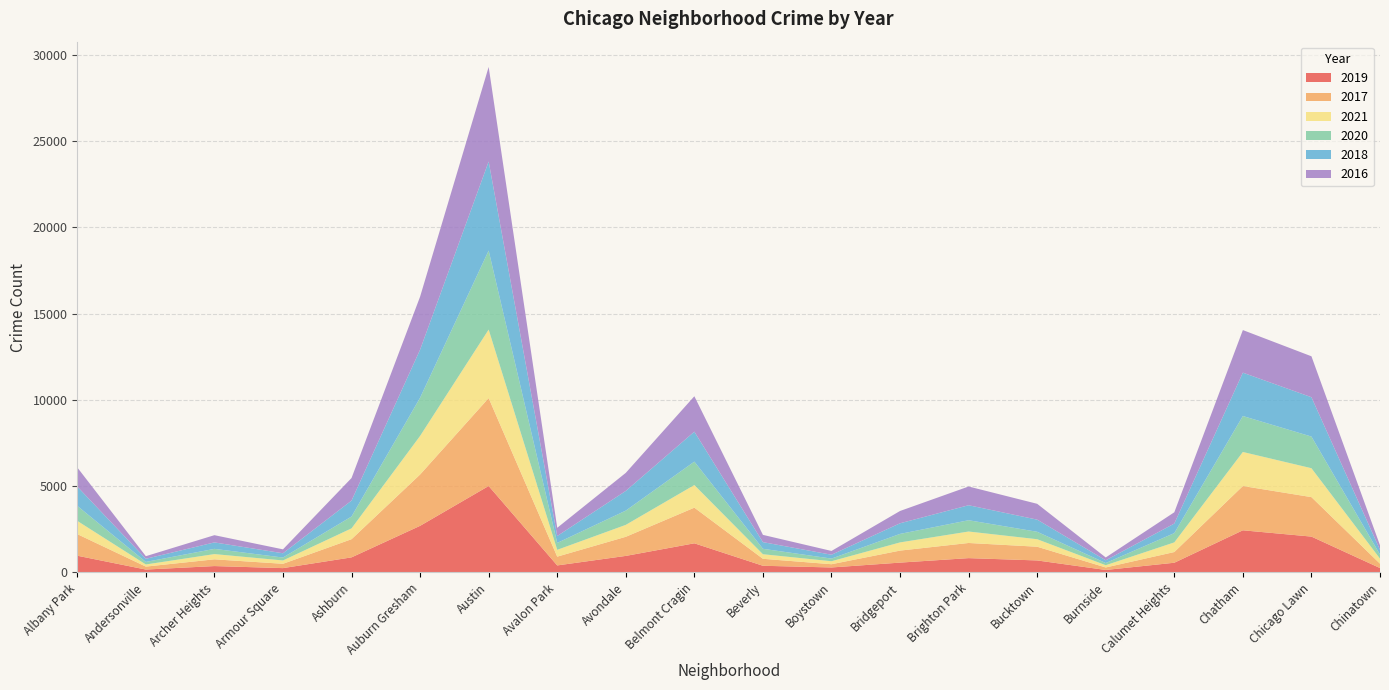

Reading right to left, what are all the values shown in this chart?

2019: 253	2076	2441	561	142	694	828	568	287	385	1687	957	405	5008	2700	872	249	368	166	968
2017: 253	2288	2566	620	145	795	878	697	188	404	2066	1107	509	5095	2973	1053	251	391	171	1252
2021: 293	1675	1973	559	130	435	664	474	173	265	1311	692	395	3971	2237	628	193	303	123	767
2020: 239	1834	2084	538	126	431	654	493	153	315	1357	826	400	4578	2213	686	169	303	147	870
2018: 273	2281	2513	554	160	704	869	616	224	386	1736	1142	401	5162	2787	924	248	374	183	1117
2016: 262	2372	2468	653	164	917	1086	713	219	421	2053	1046	475	5481	3071	1308	227	419	151	1110